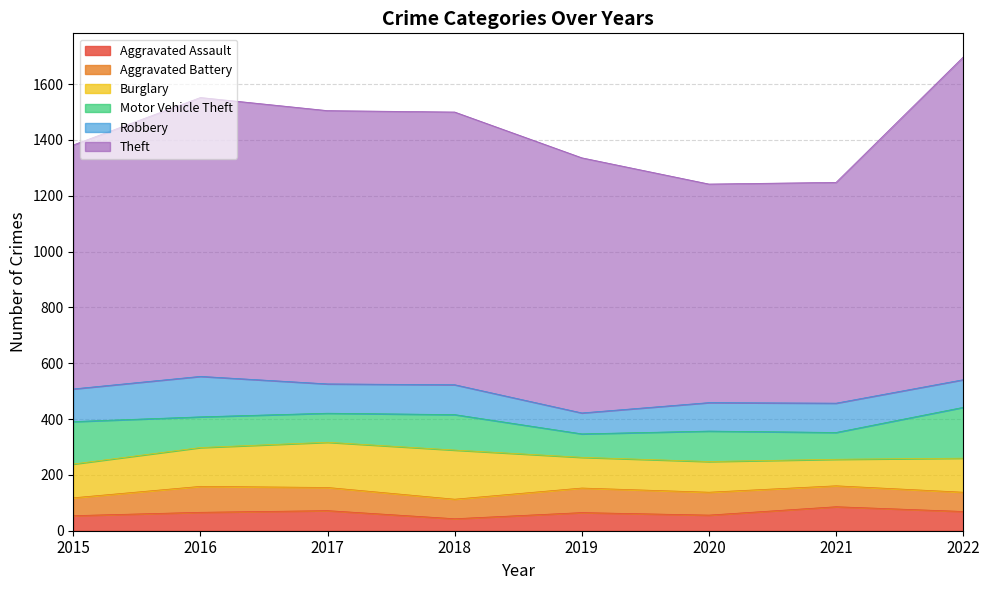

List the labels in order of Theft value, smallest first.

2020, 2021, 2015, 2019, 2018, 2017, 2016, 2022